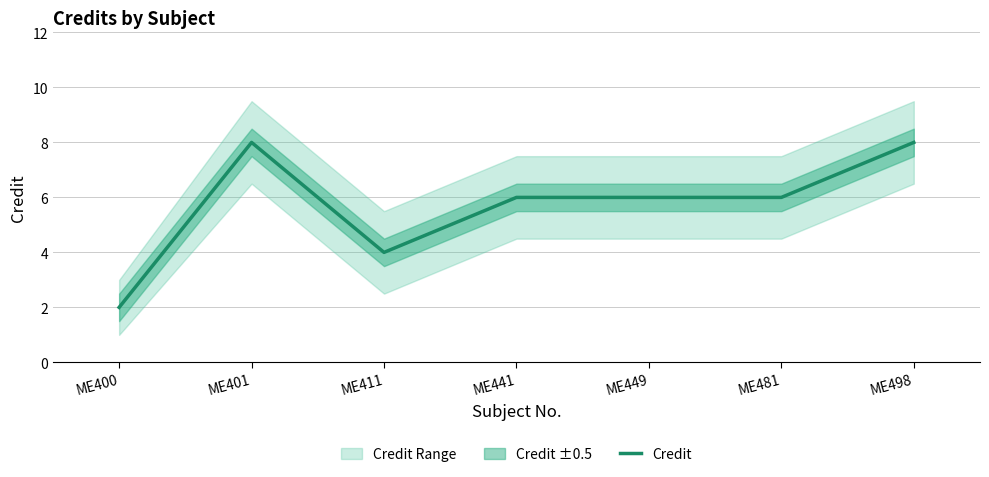

True or false: the data shows 2 at ME400.

True